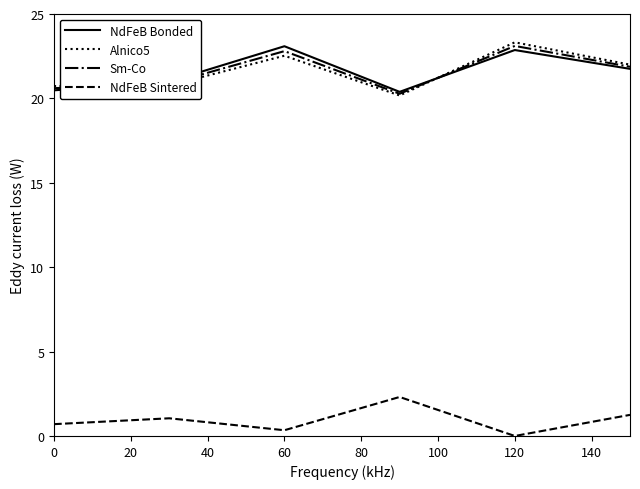

True or false: NdFeB Bonded and NdFeB Sintered cross at least once.

False